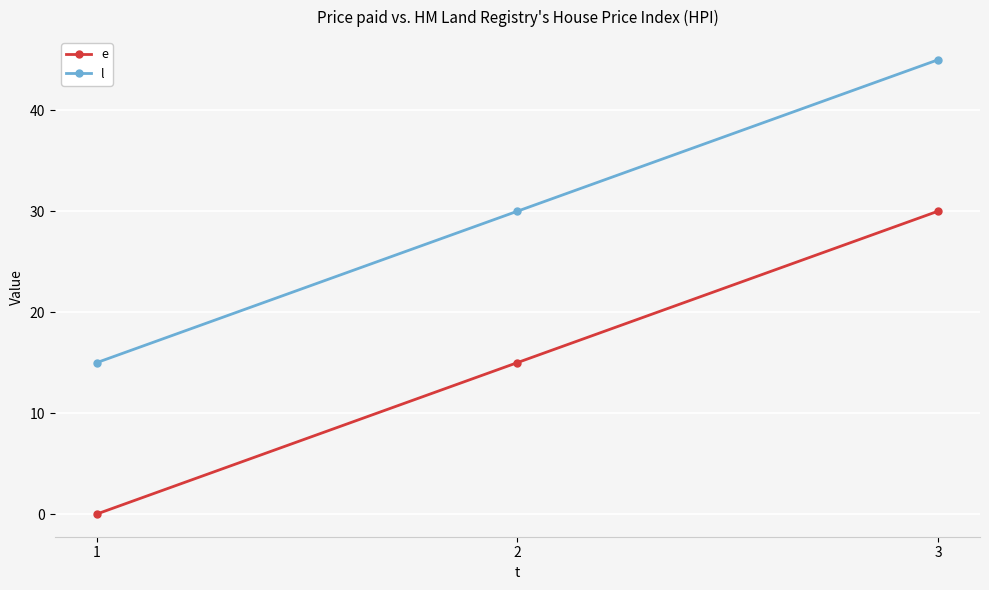

Is this an area chart (filled region under the line)?

No